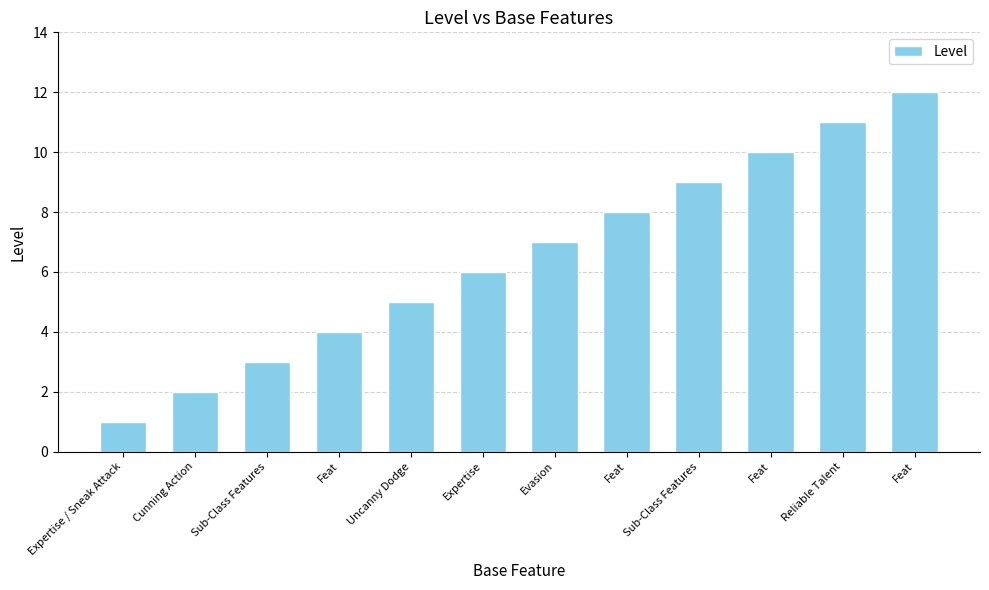

How many values are below 7?

6